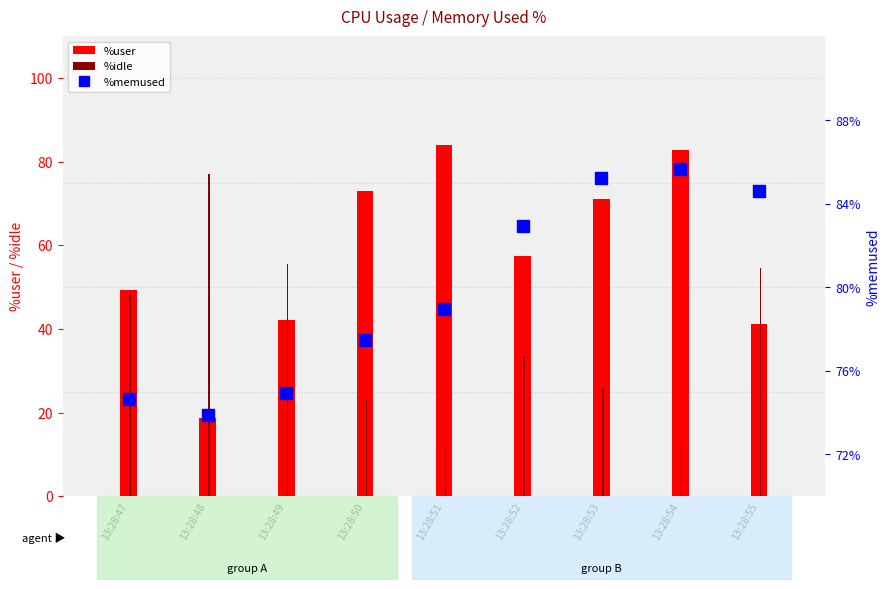

The %memused (percentile) series shows 131.2 at 13:28:50. True or false?

False